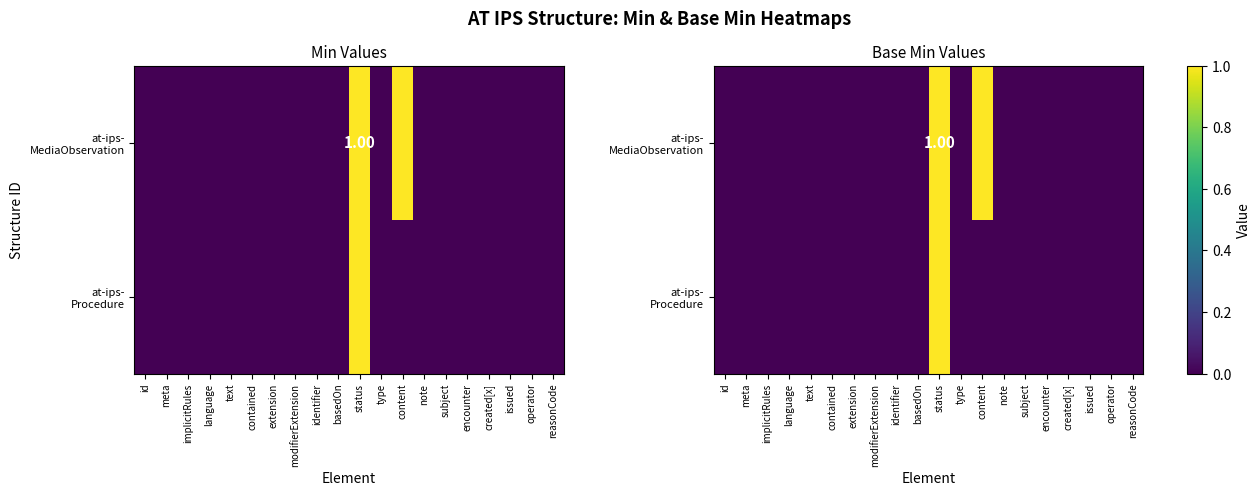

Count the at-ips- Procedure values in the range 0 to 1.

20